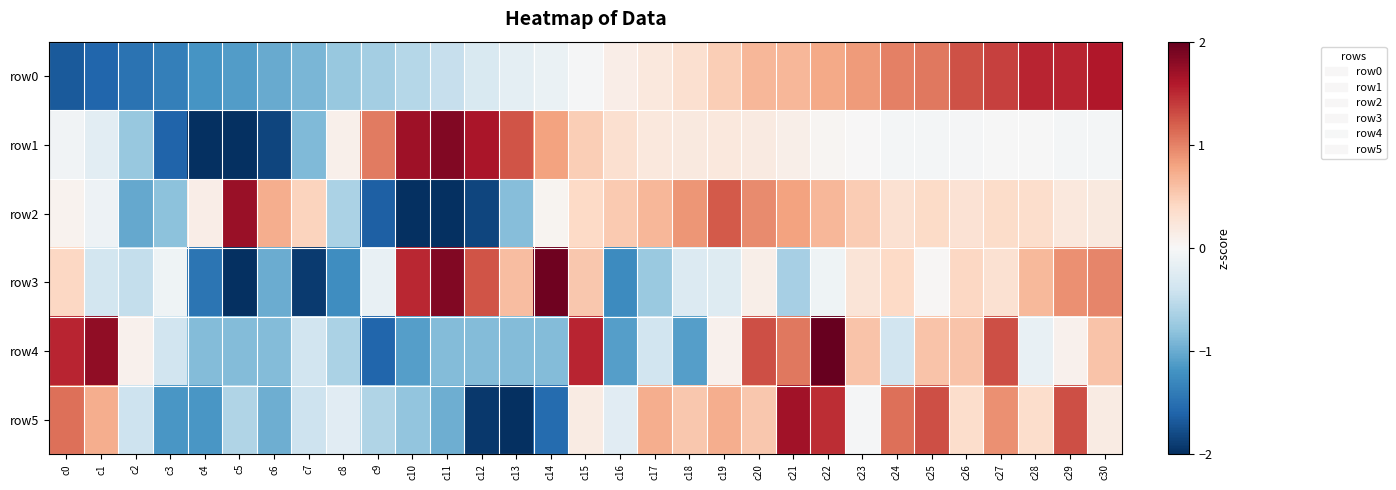

Which has a higher value, c5 or c16?

c16